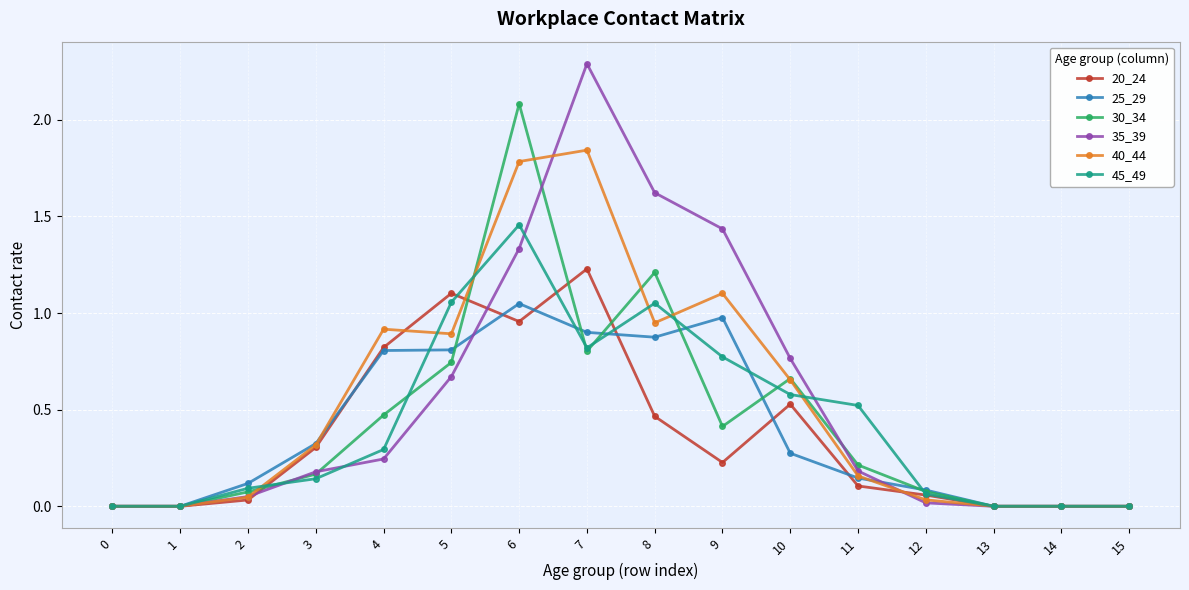

The value of 30_34 at 11 is 0.1. True or false?

False